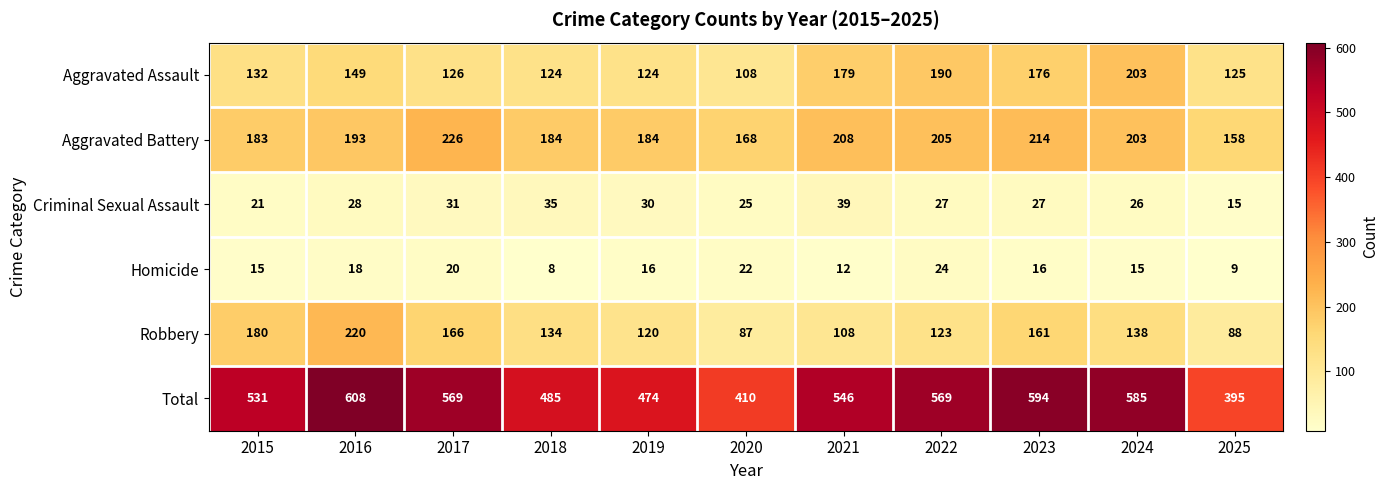

Which series has the largest range (max minus min)?

Total